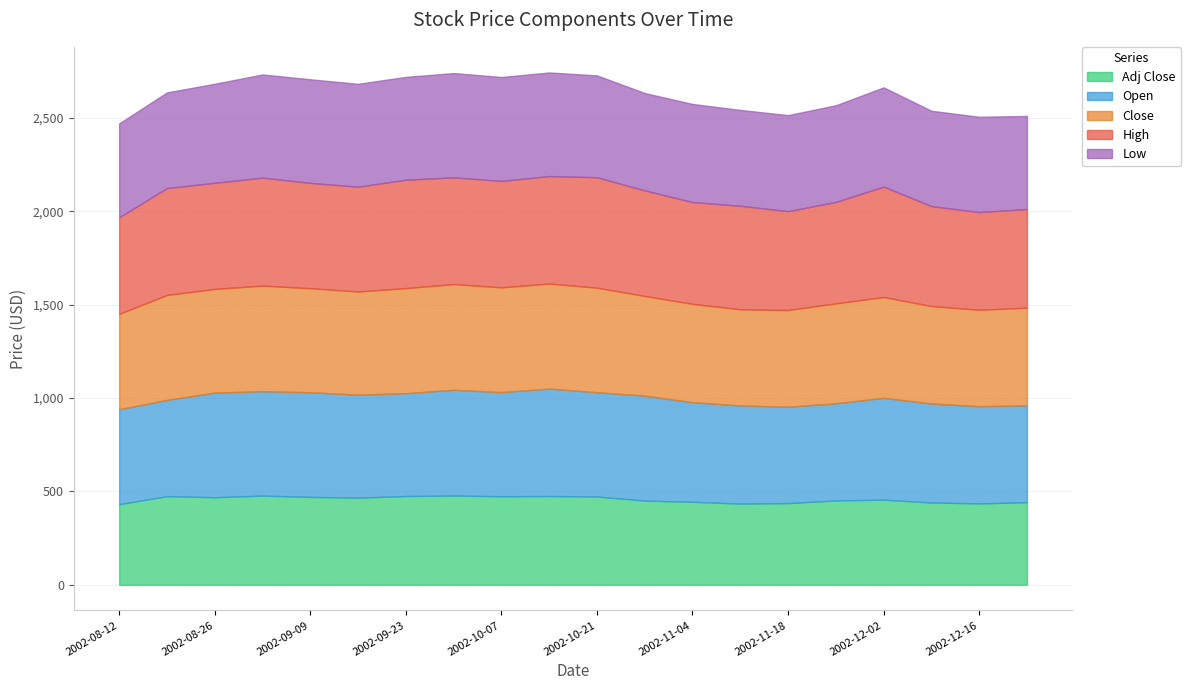

True or false: High has more than 1 points higher than both neighbors.

True